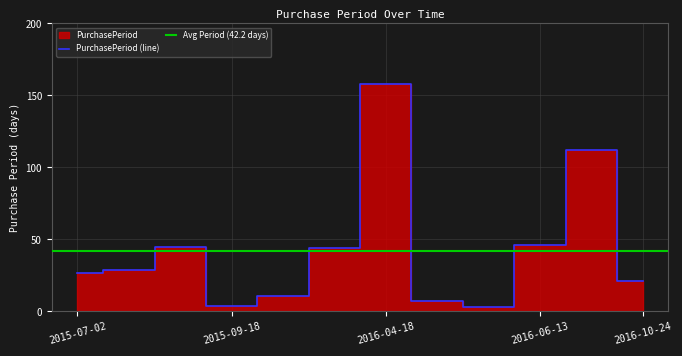

True or false: there are more than 0 points higher than both neighbors.

True